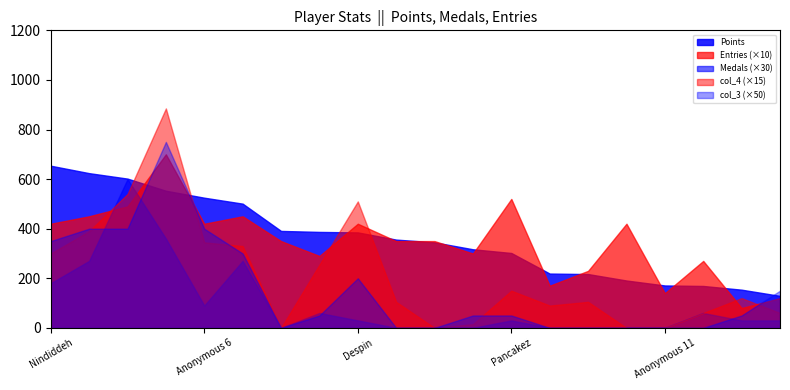

At Pancakez, list the series in order from largest to smallest.

Entries (×10), Points, col_4 (×15), col_3 (×50), Medals (×30)